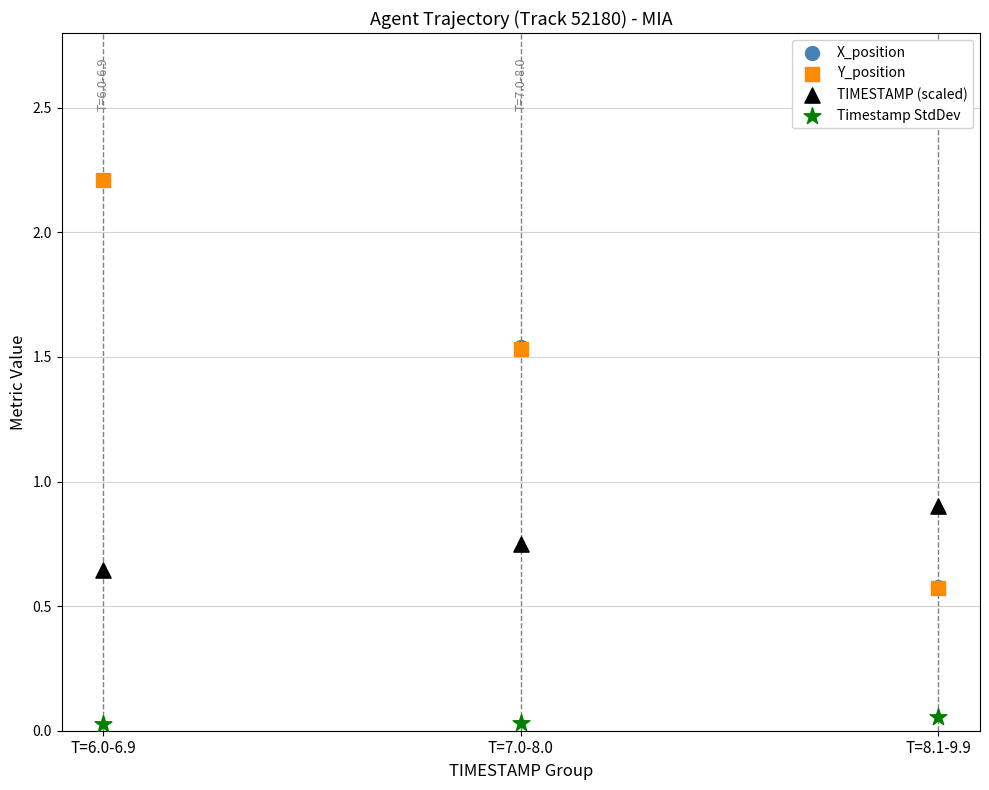

Which series contains the lowest Y value?

Timestamp StdDev